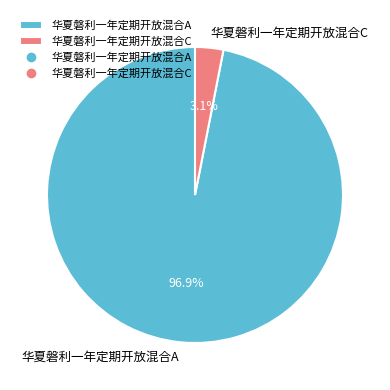

Count the number of slices in the pie.

2